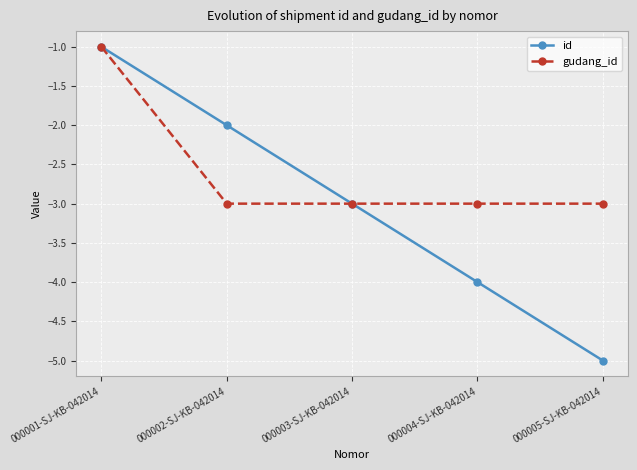

Is the value of id at 000001-SJ-KB-042014 greater than the value of gudang_id at 000004-SJ-KB-042014?

Yes